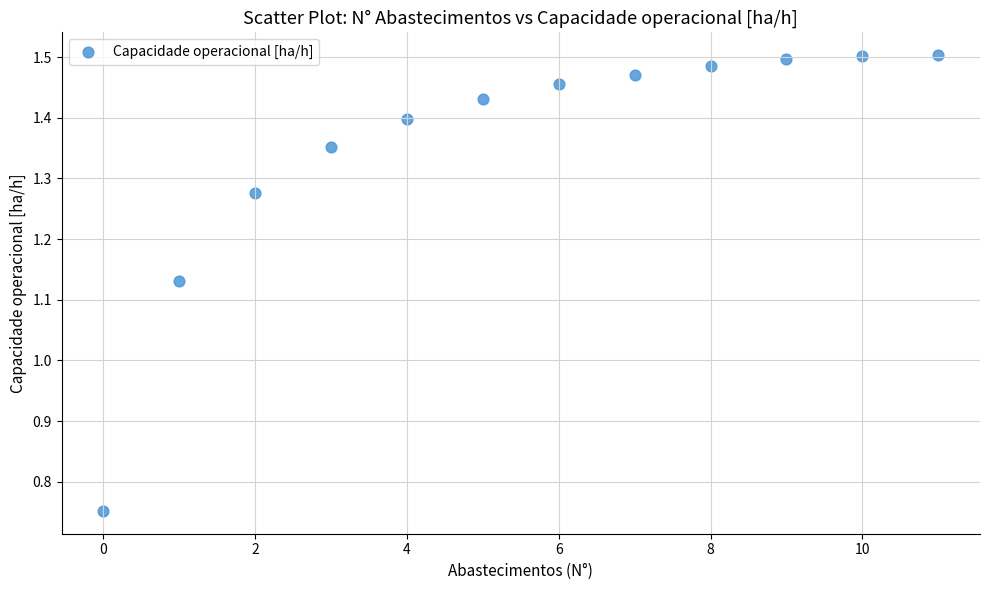

Count the number of points in this scatter plot.

12